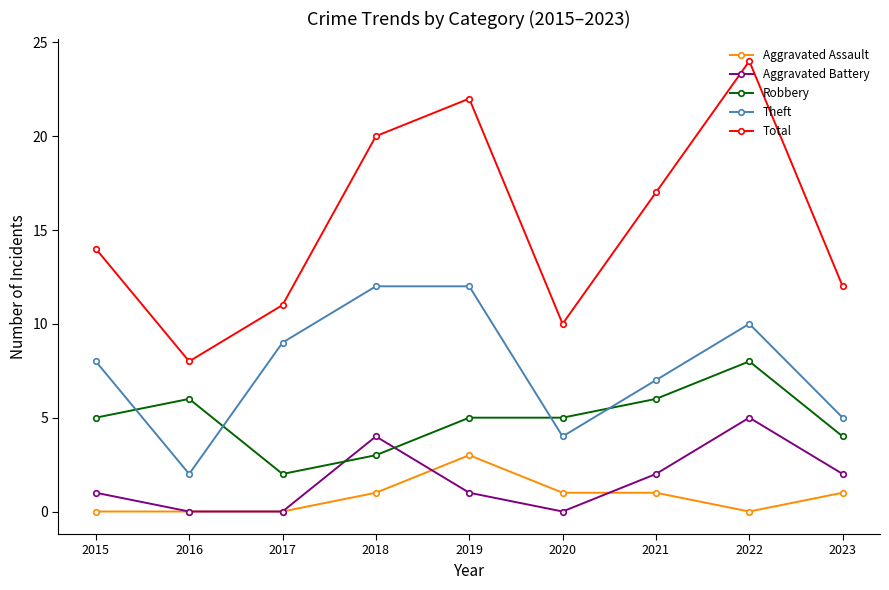

True or false: Aggravated Assault and Total cross at least once.

False